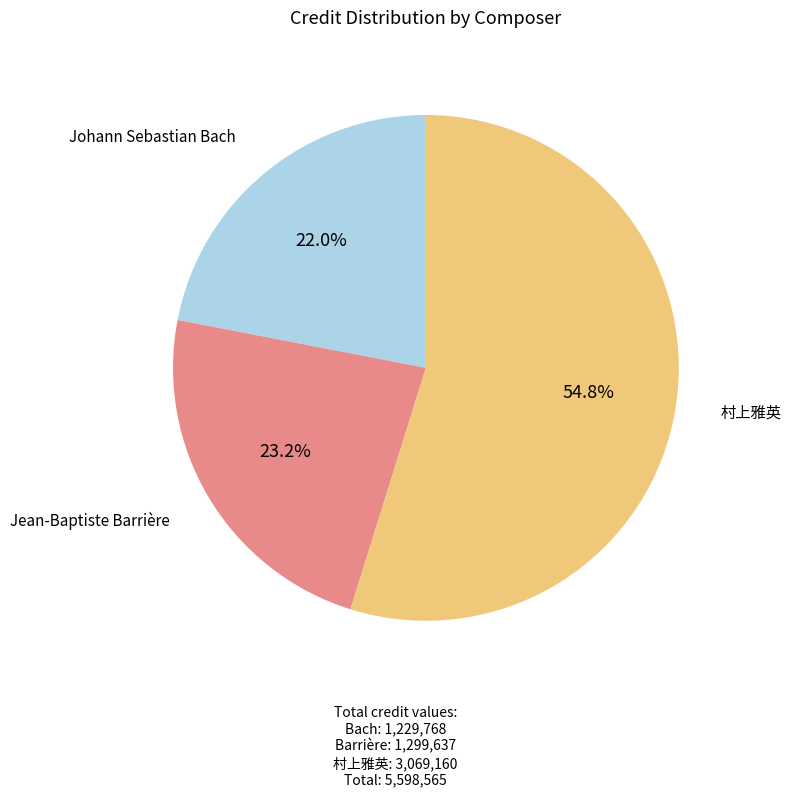

Is there a majority slice in this chart?

Yes